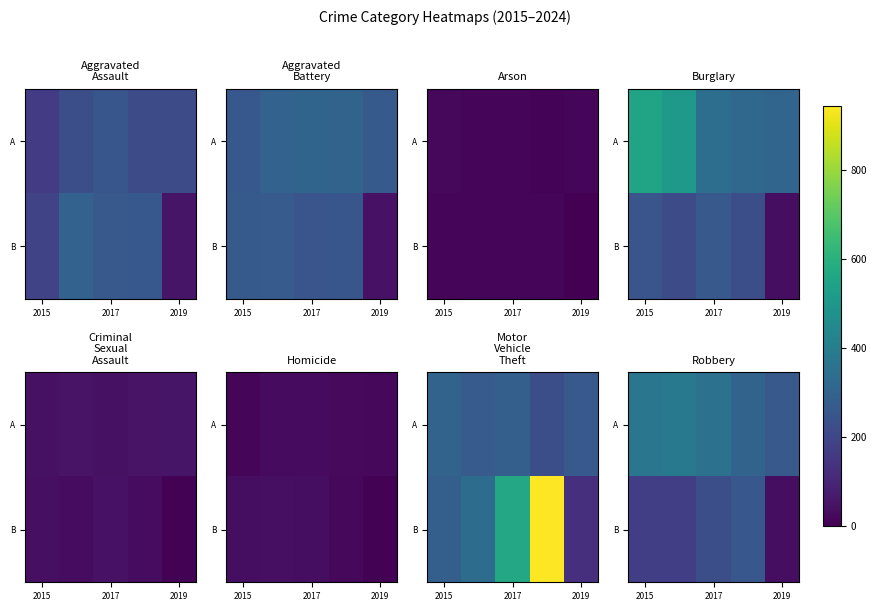

What is the difference between the highest and lowest values at 2019?

228